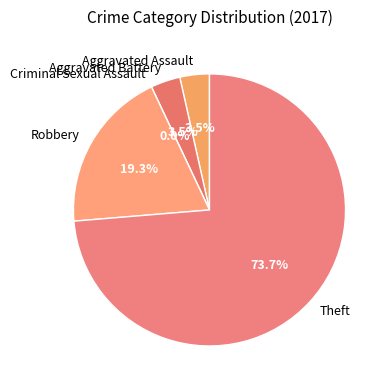

To the nearest percent, what is the average slice percentage?

20%